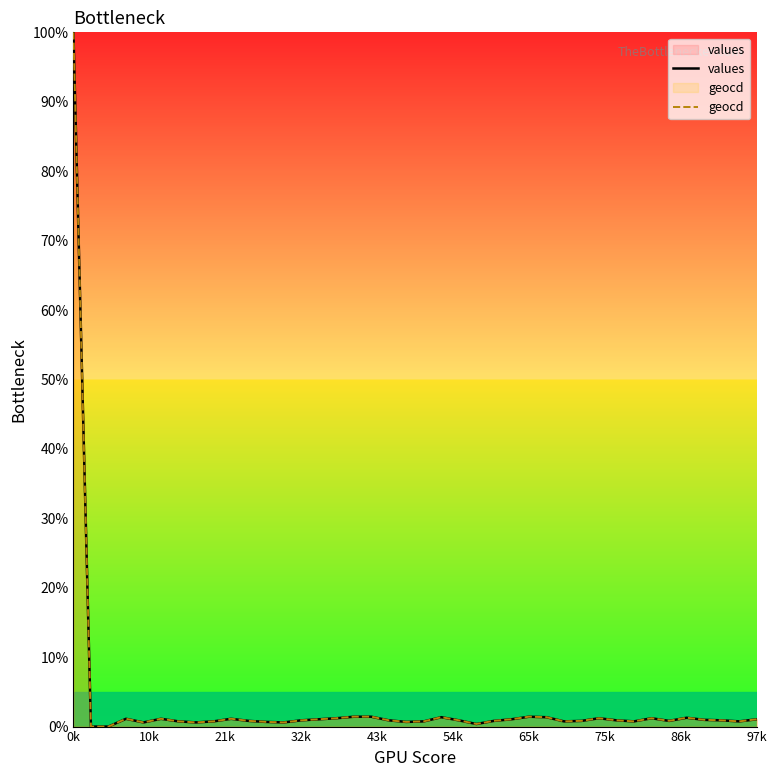

Does the chart display data point markers on the line(s)?

No